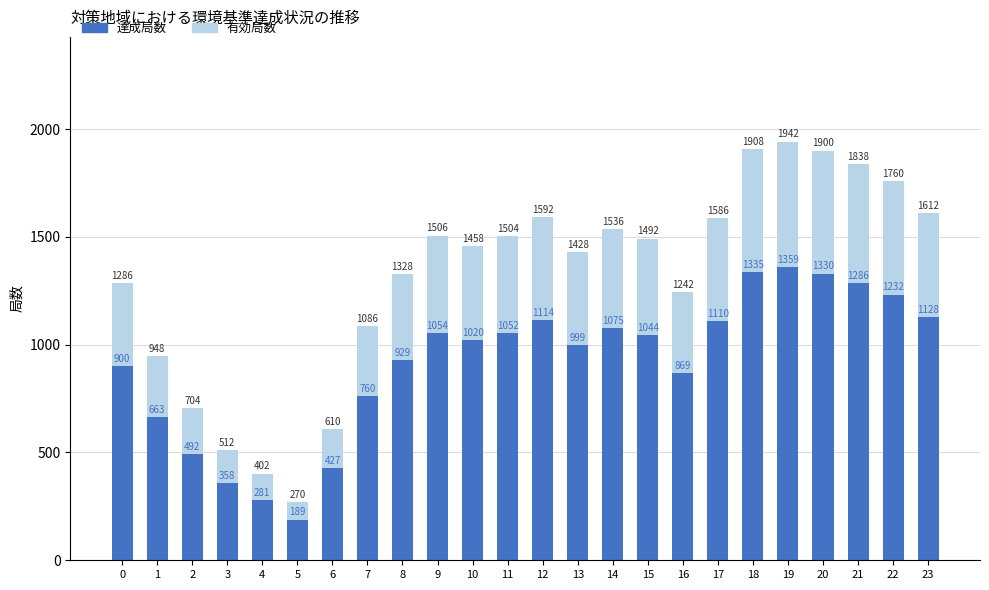

What is the value of the 有効局数 bar at the 17th from the left?

1242